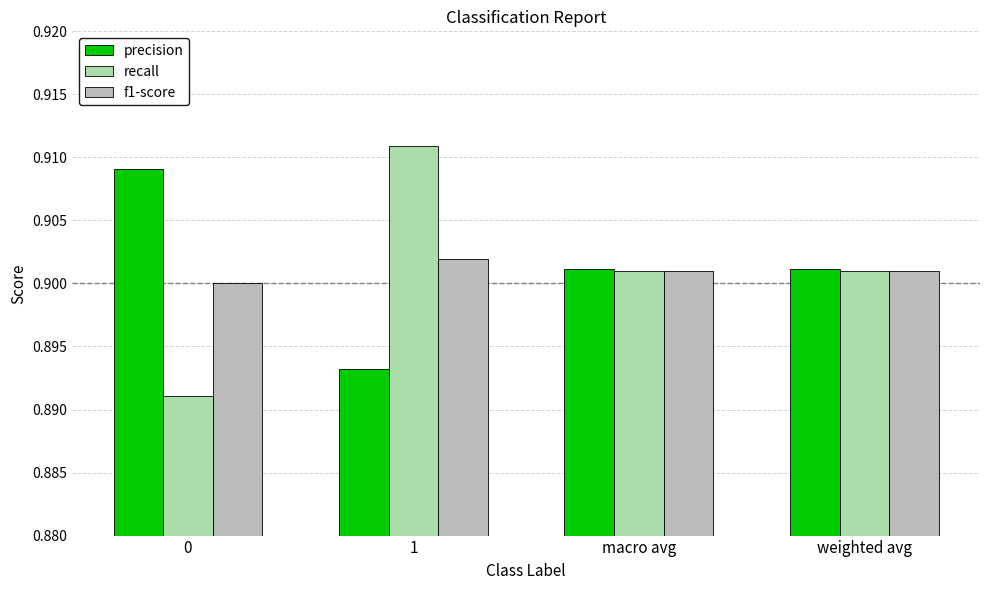

At which category is the sum across all series the highest?

1